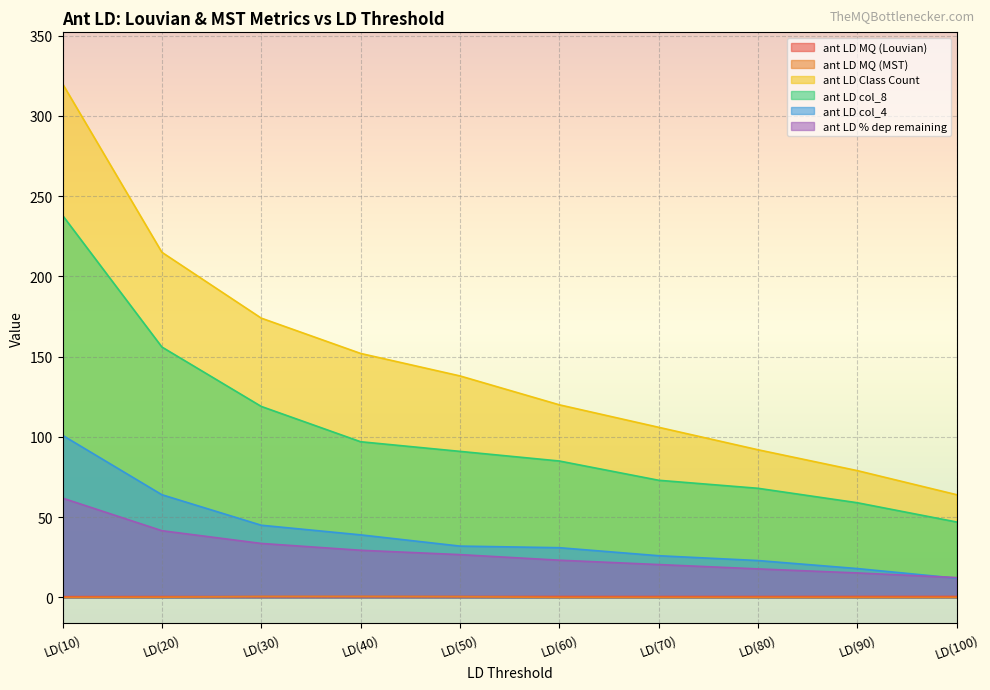

List the labels in order of ant LD MQ (MST) value, largest first.

LD(40), LD(30), LD(50), LD(20), LD(100), LD(90), LD(80), LD(70), LD(60), LD(10)